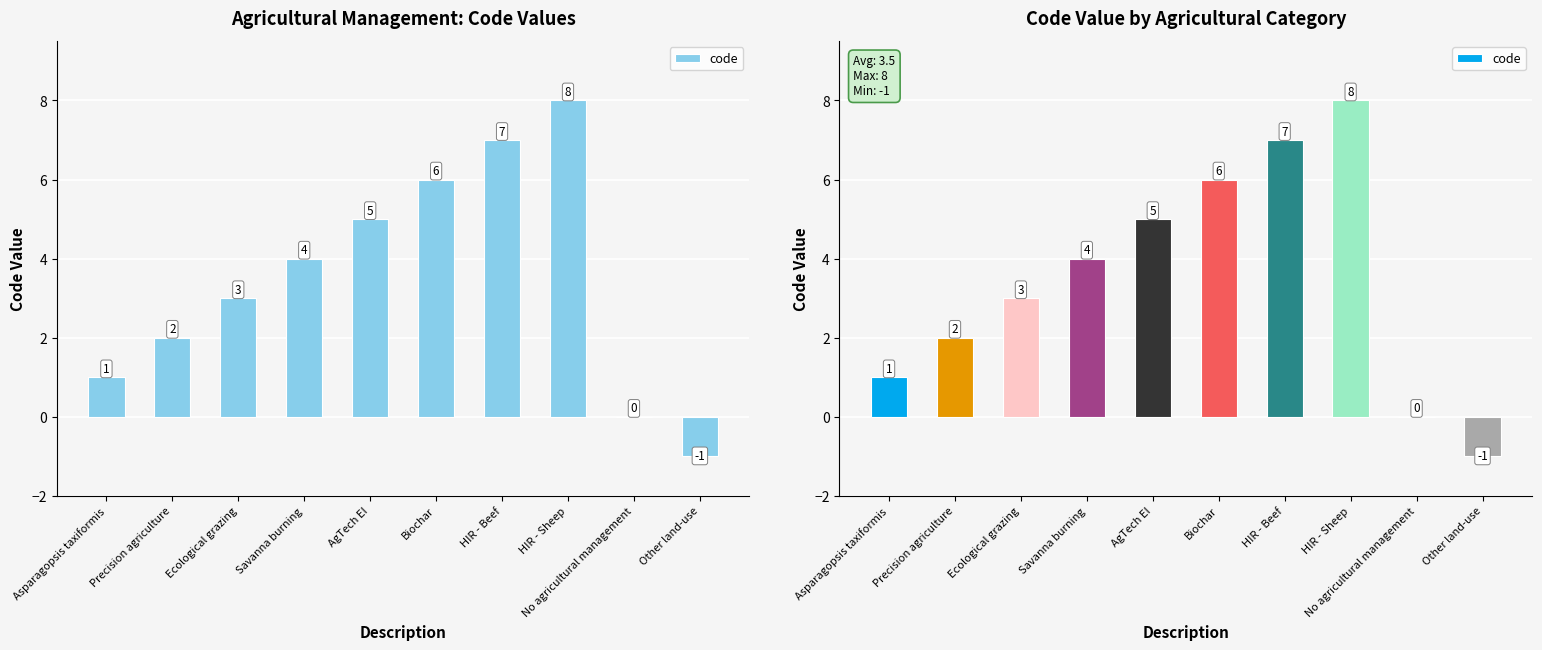

Rank the categories by value from highest to lowest.

HIR - Sheep, HIR - Beef, Biochar, AgTech EI, Savanna burning, Ecological grazing, Precision agriculture, Asparagopsis taxiformis, No agricultural management, Other land-use